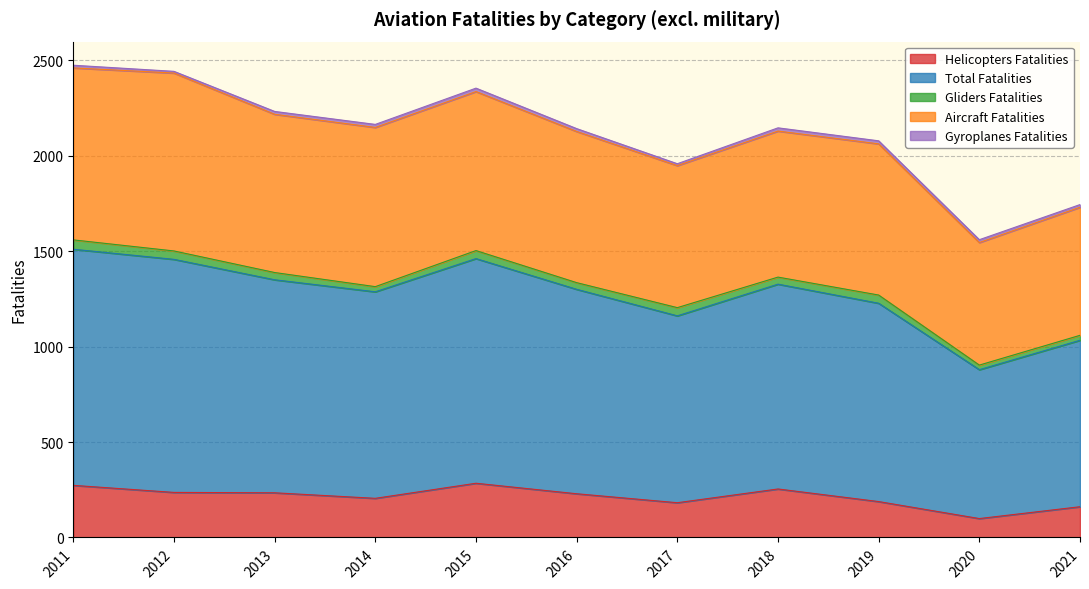

What is the maximum value for Helicopters Fatalities?

284